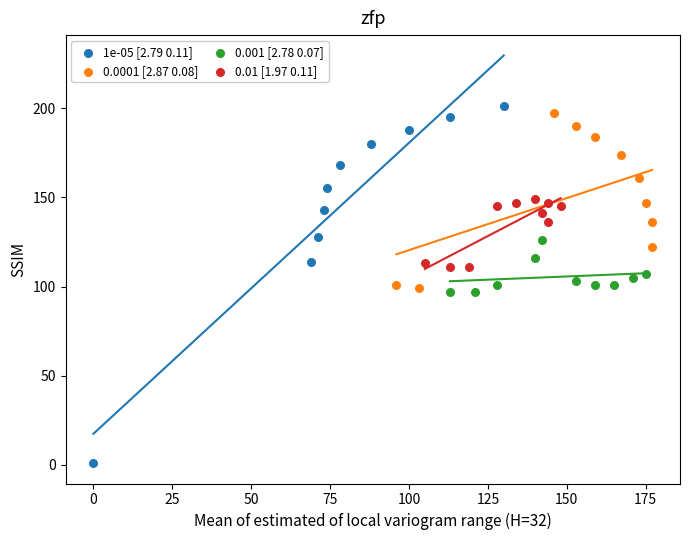

Which series reaches the minimum Y coordinate?

1e-05 [2.79 0.11]